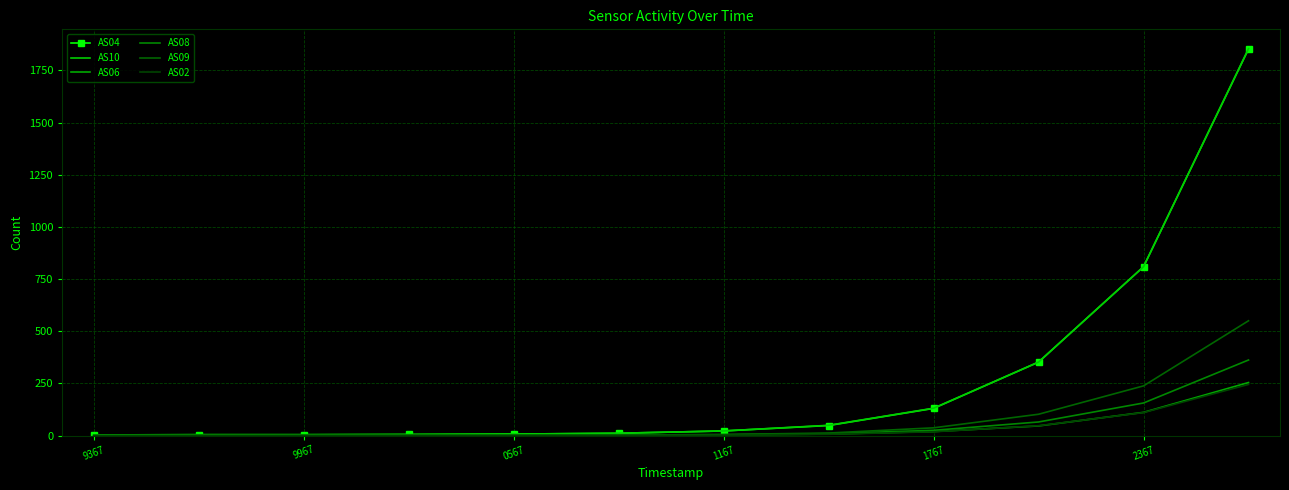

Which series has the largest total across all categories?

AS10